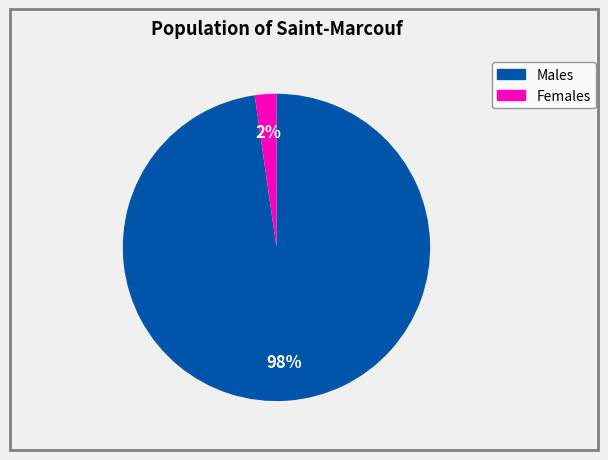

To the nearest percent, what is the average slice percentage?

50%